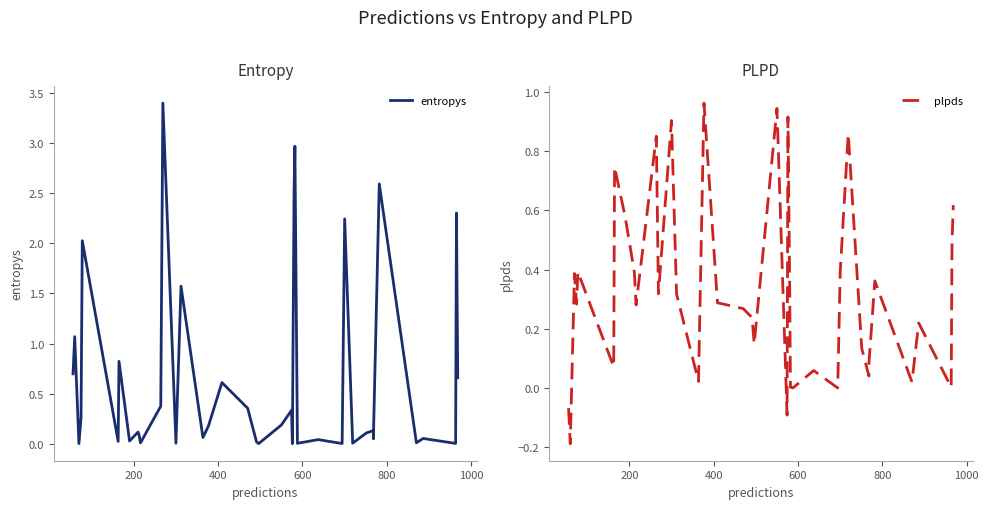

Which series has the largest total across all categories?

entropys